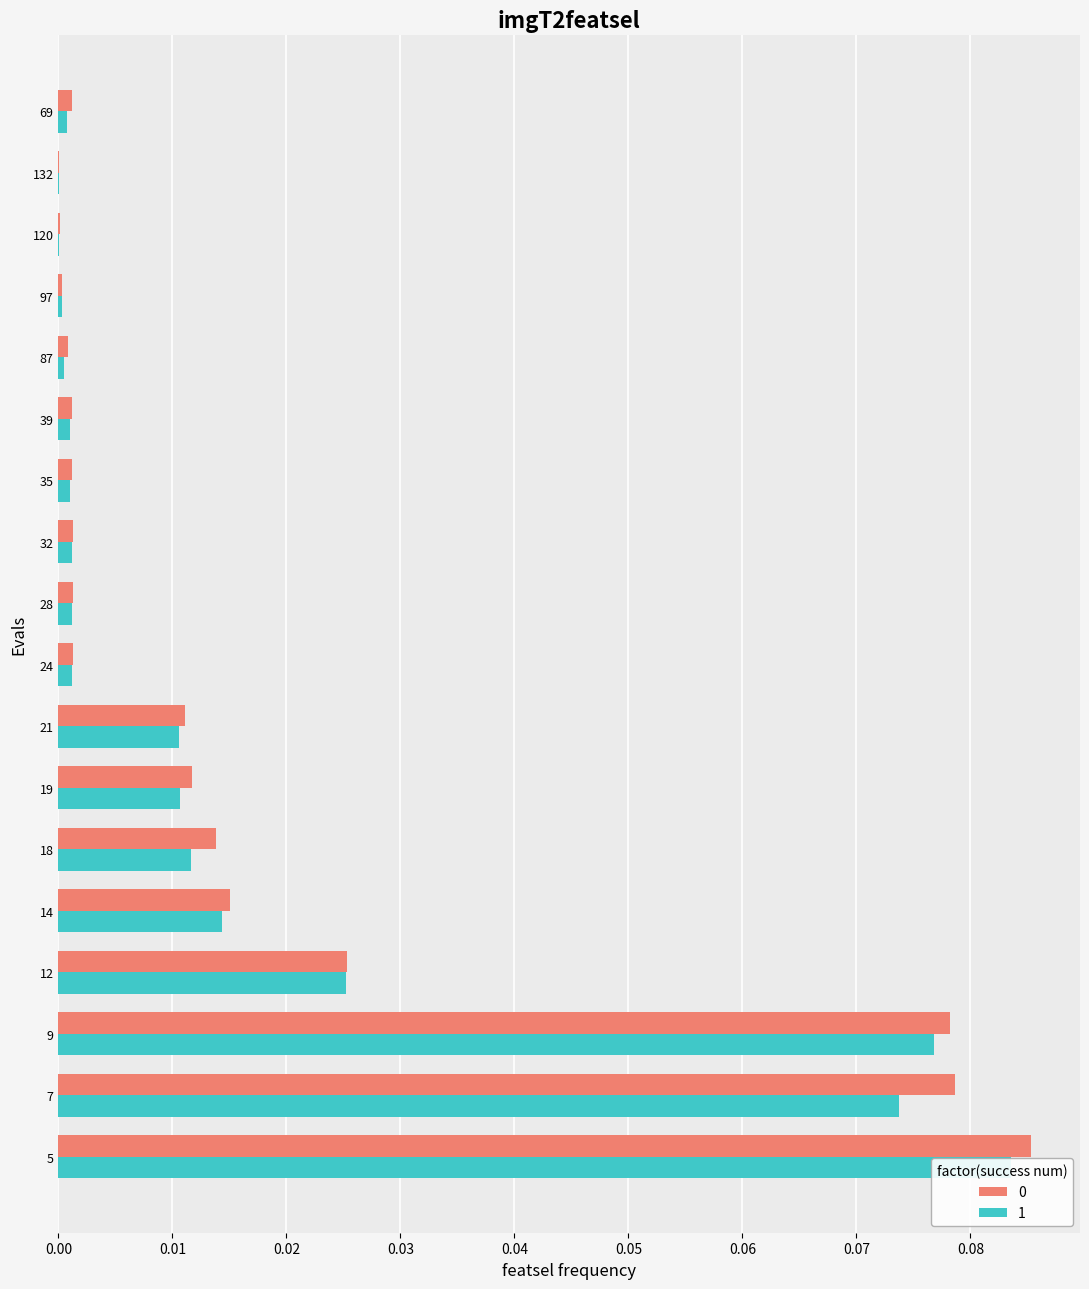

Is it true that 1 equals 0.0 at 32?

False